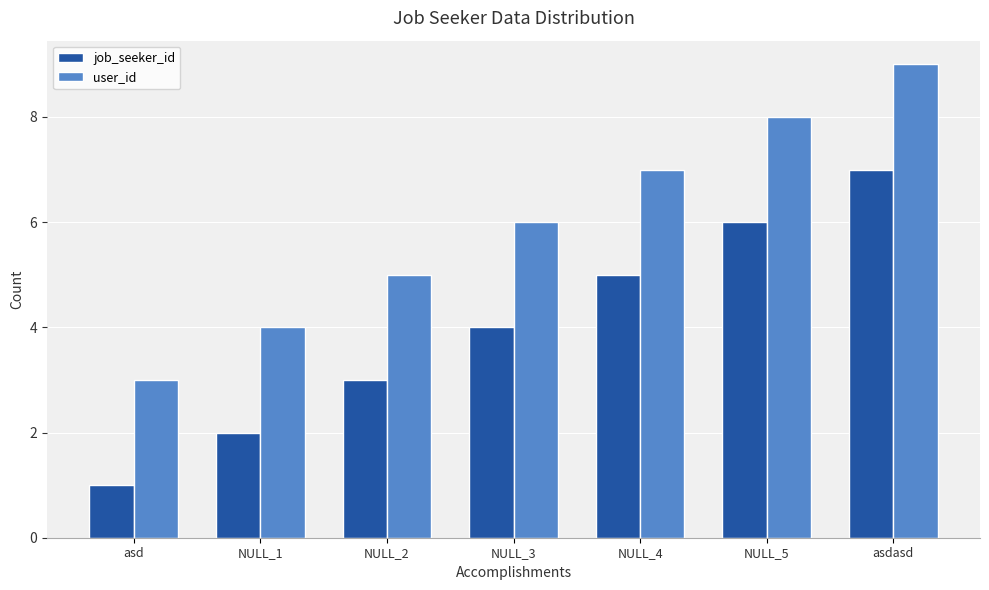

What are all the series names shown in the legend?

job_seeker_id, user_id